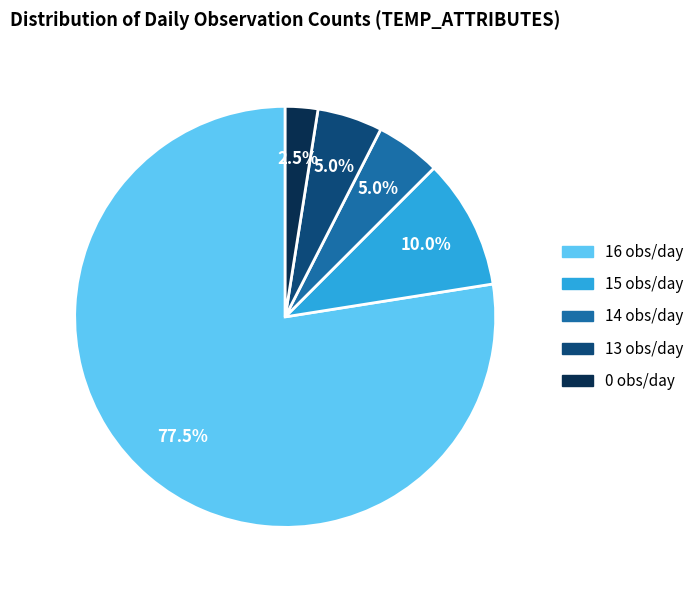

Is there any slice that represents more than half of the pie?

Yes